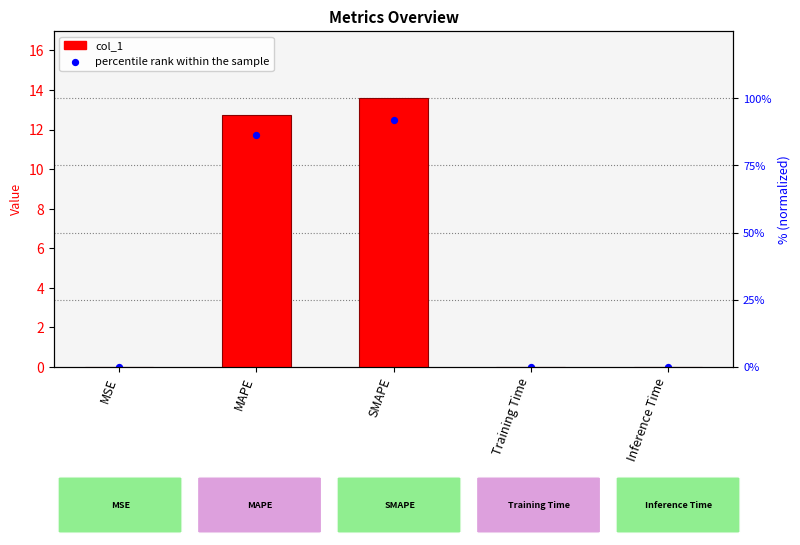

Which has a higher value, SMAPE or Inference Time?

SMAPE